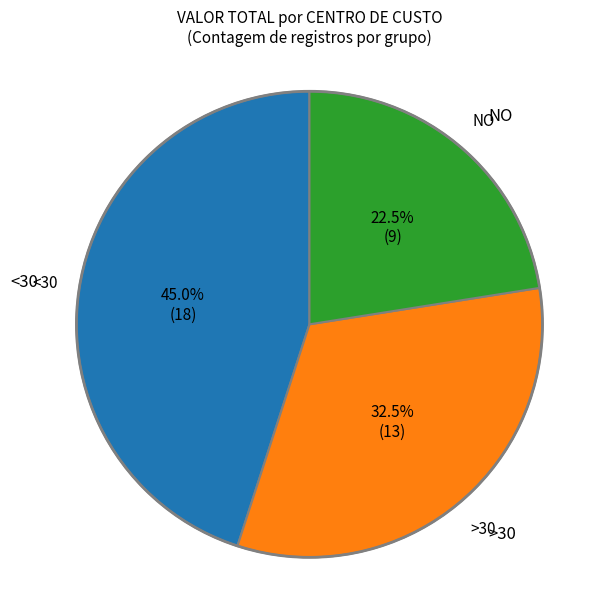

Is there a majority slice in this chart?

No